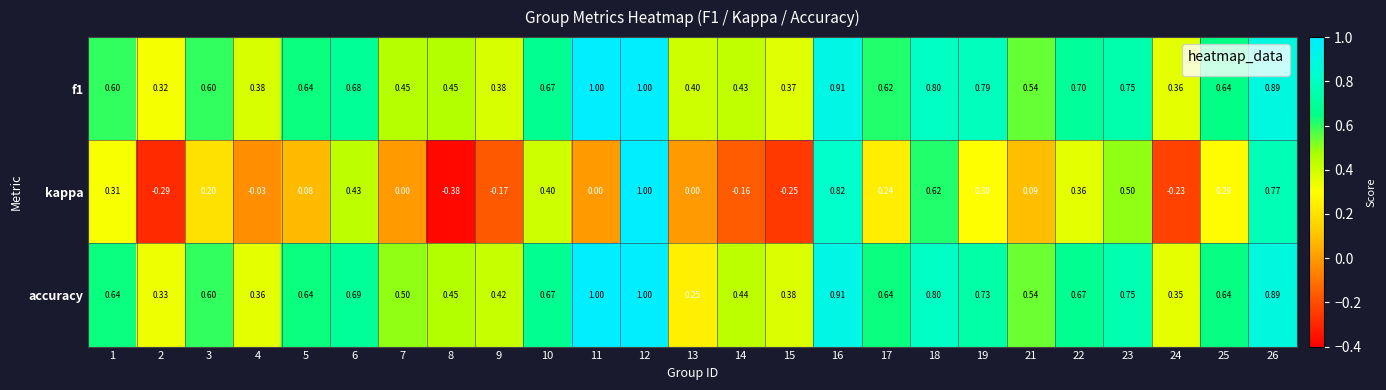

What is the total value across all series at 9?

0.6